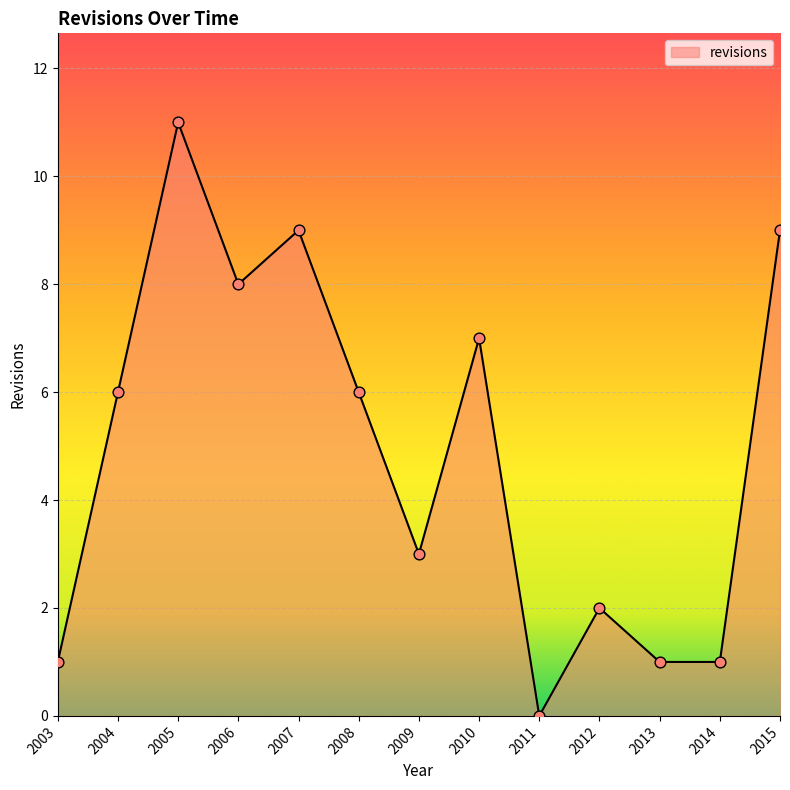

What is the ratio of the value at 2015 to the value at 2010?

1.3